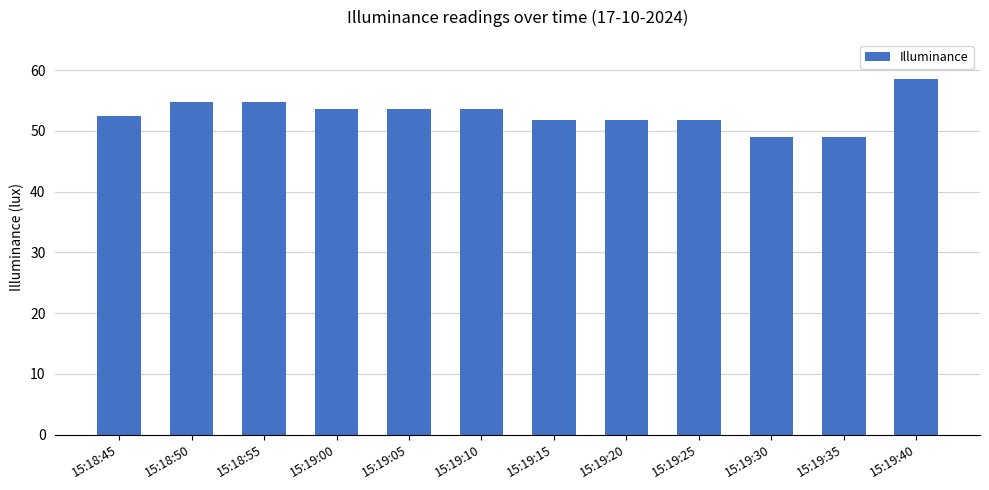

Which category has the highest value across all series?

15:19:40